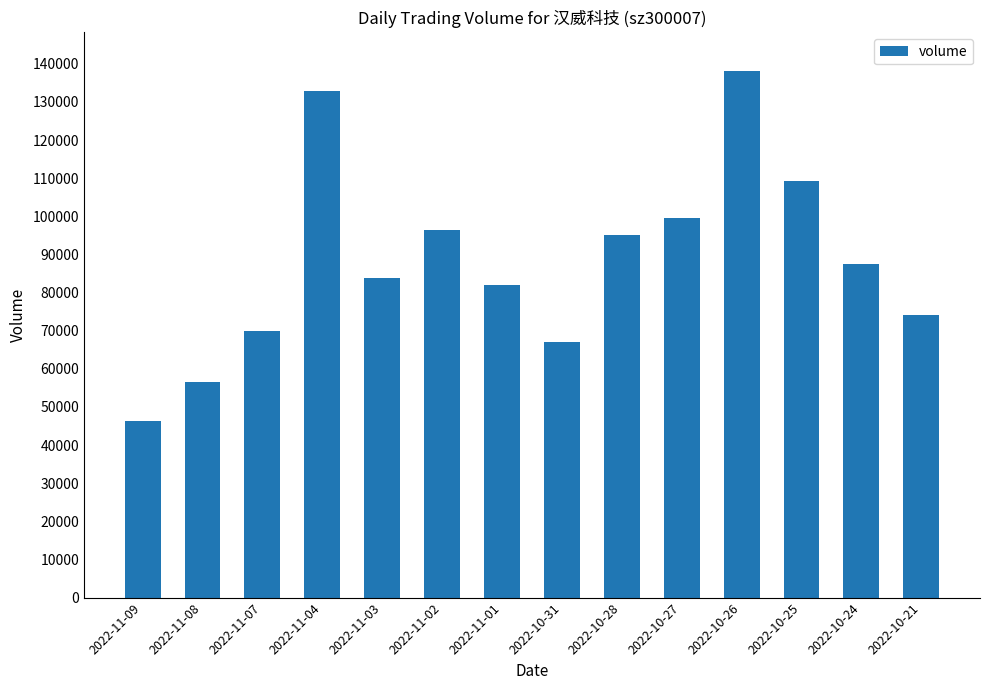

Count the number of data series in this chart.

1